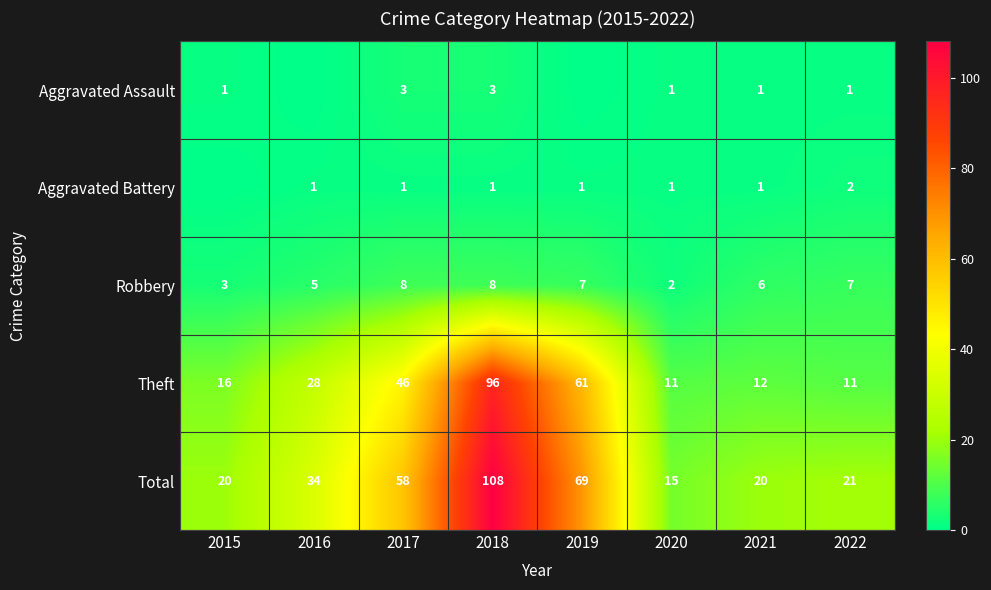

The Aggravated Assault series shows 2 at 2017. True or false?

False